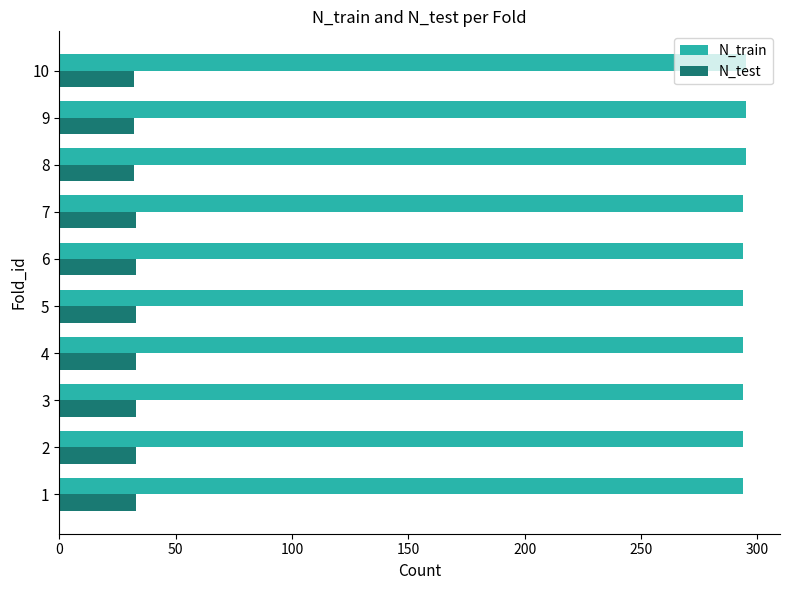

What is the total value across all series at 7?

327